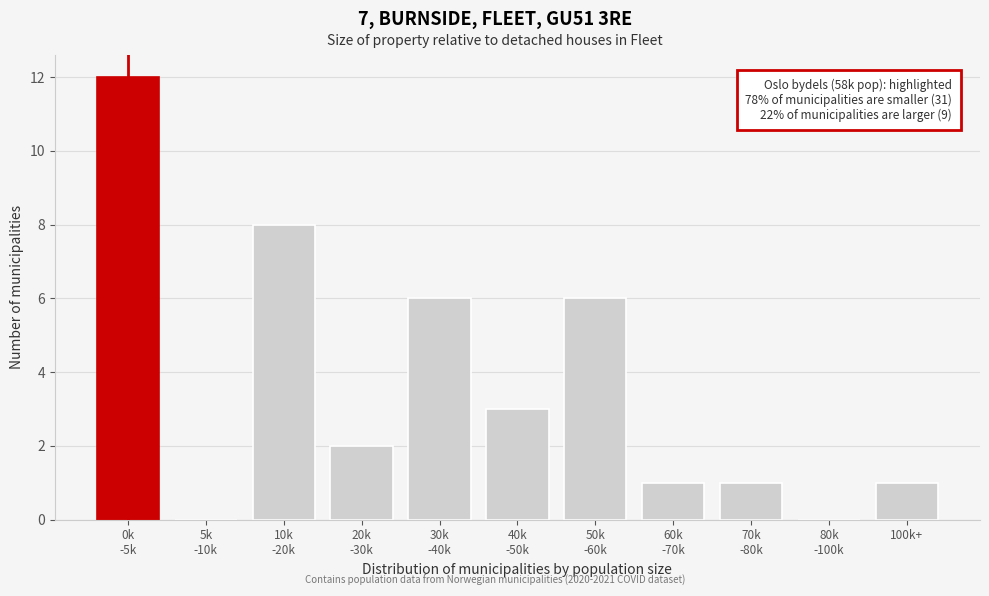

What is the sum of all values?

40